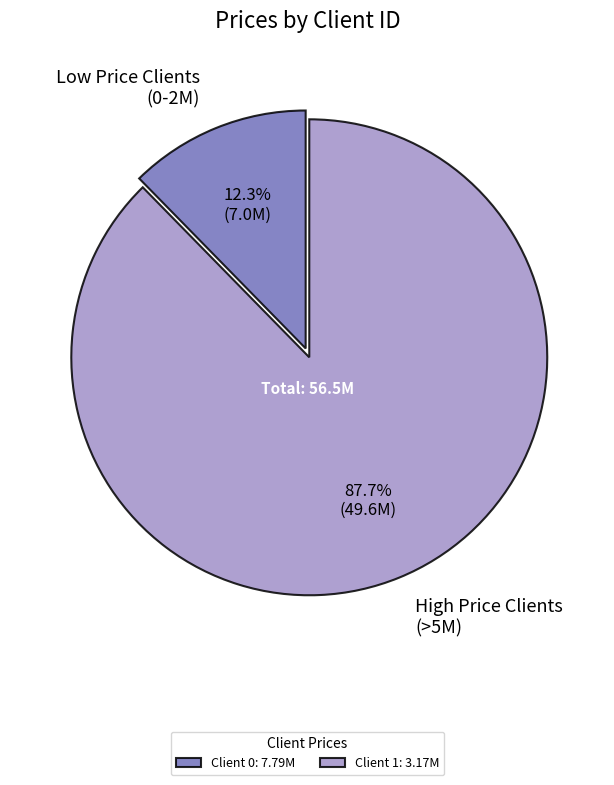

Is there a majority slice in this chart?

Yes